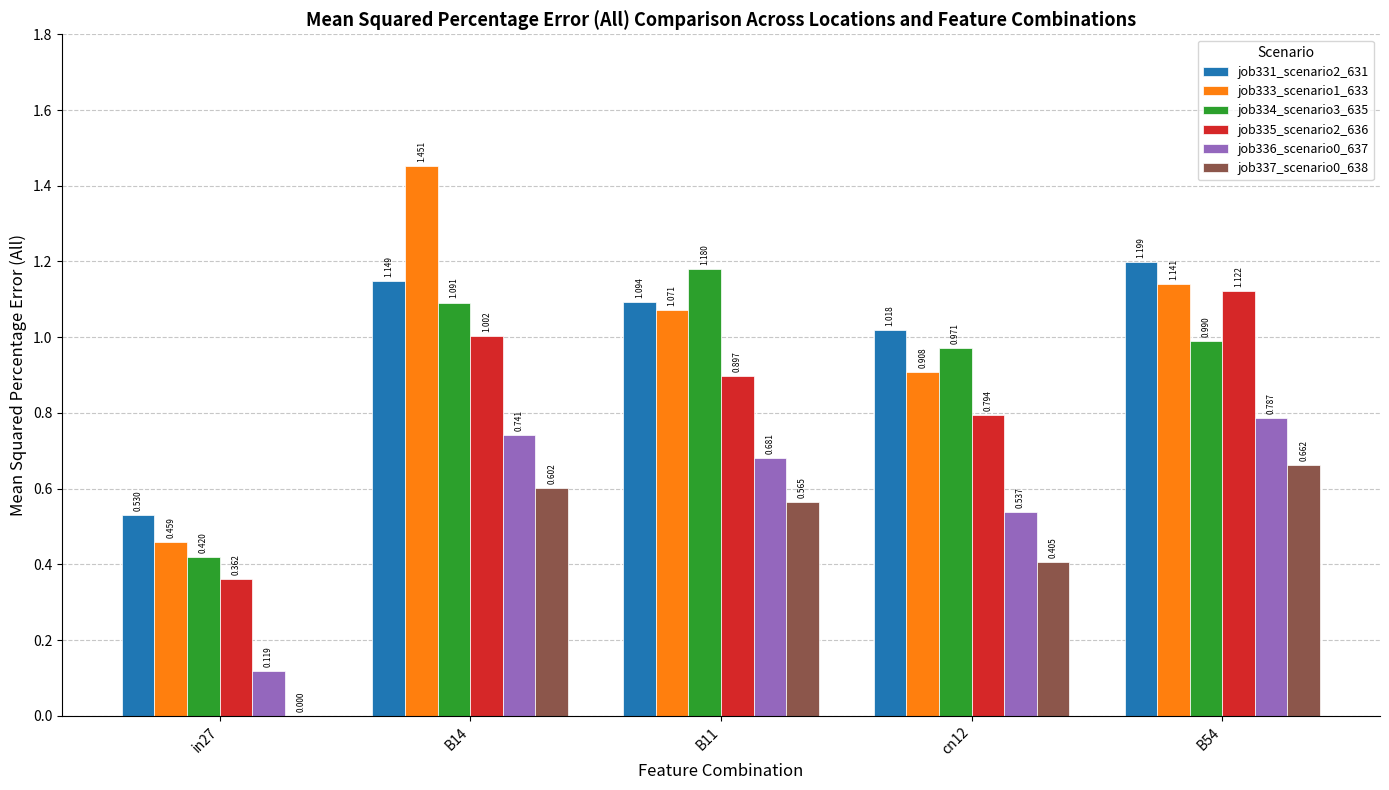

Is it true that job337_scenario0_638 equals 0.6 at B11?

True